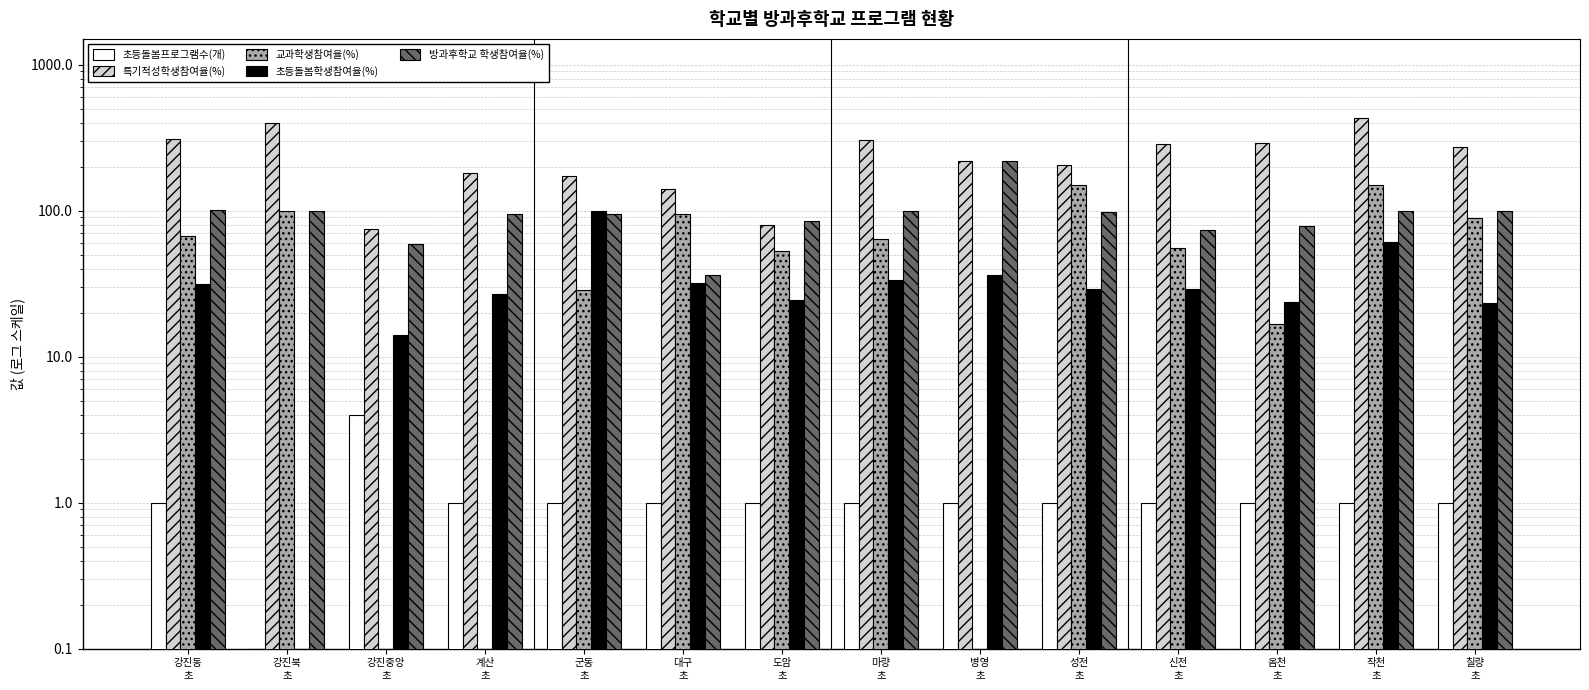

Which series has the largest range (max minus min)?

특기적성학생참여율(%)